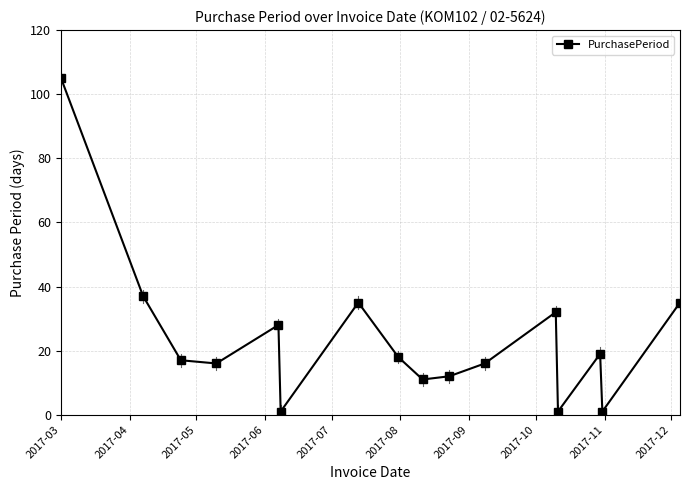

What is the maximum value shown in the chart?

105